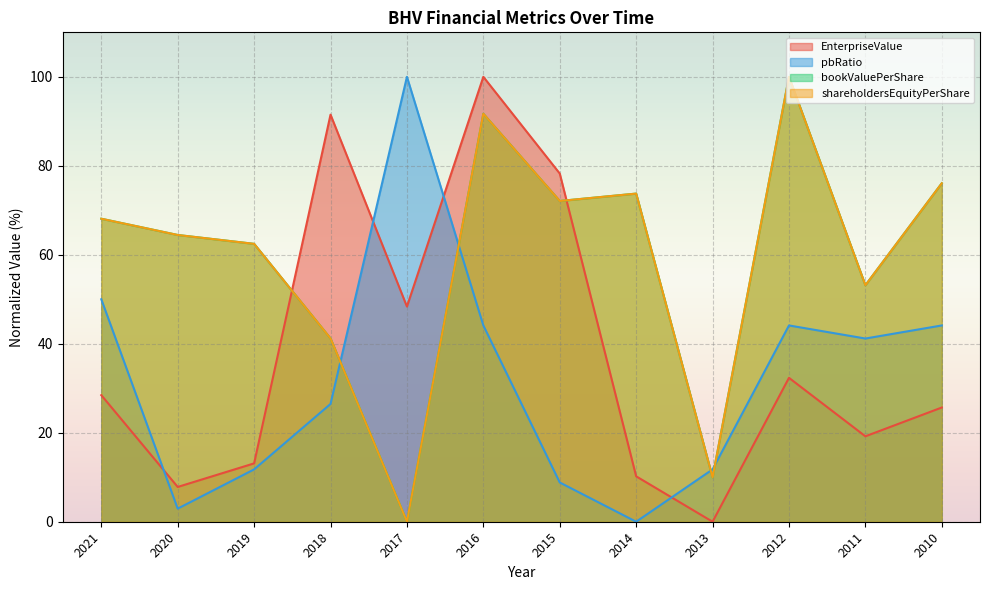

Reading left to right, what are all the values shown in this chart?

EnterpriseValue: 28.5	7.8	13.1	91.5	48.4	100.0	78.3	10.2	0.0	32.3	19.2	25.7
bookValuePerShare: 68.1	64.5	62.5	41.2	0.0	91.7	72.1	73.8	10.0	100.0	53.2	76.1
shareholdersEquityPerShare: 68.1	64.5	62.5	41.2	0.0	91.7	72.1	73.8	10.0	100.0	53.2	76.1
pbRatio: 50.0	2.9	11.8	26.5	100.0	44.1	8.8	0.0	11.8	44.1	41.2	44.1